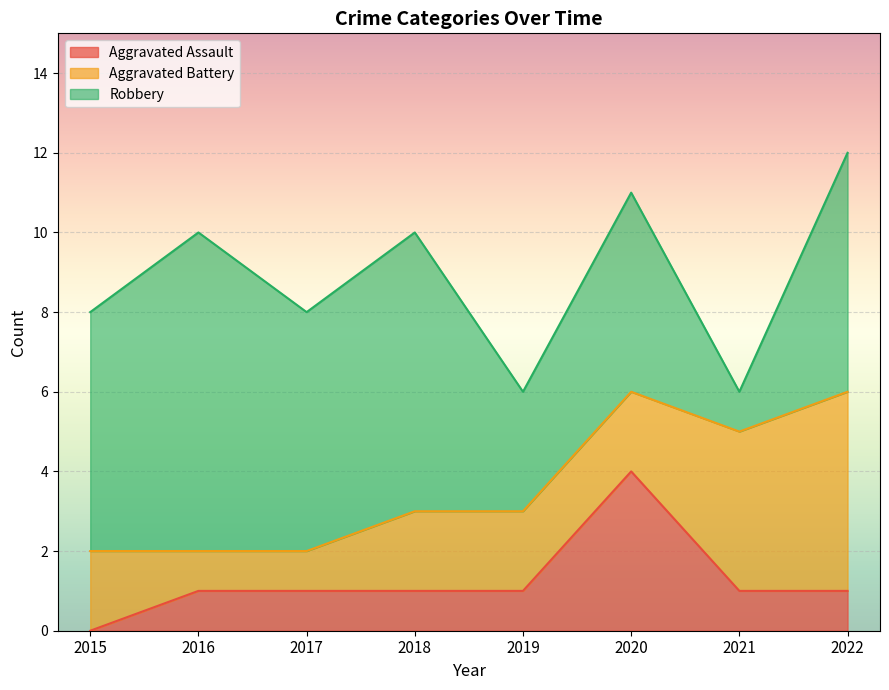

Which series has the largest range (max minus min)?

Robbery